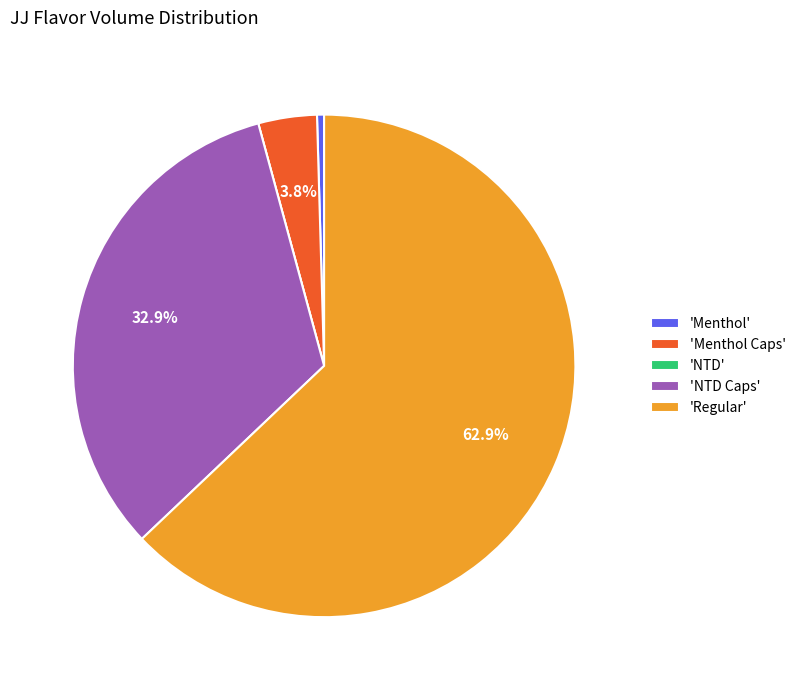

Which slice represents more than half of the pie?

'Regular'